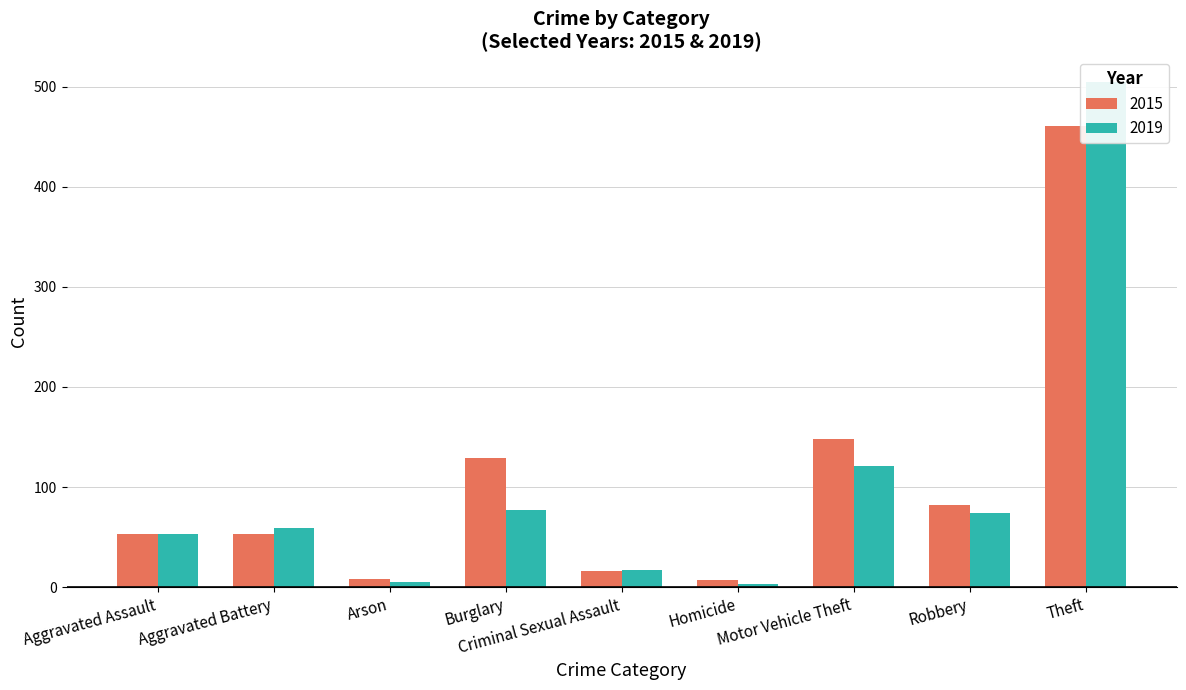

Rank the series by their average value, from lowest to highest.

2019, 2015